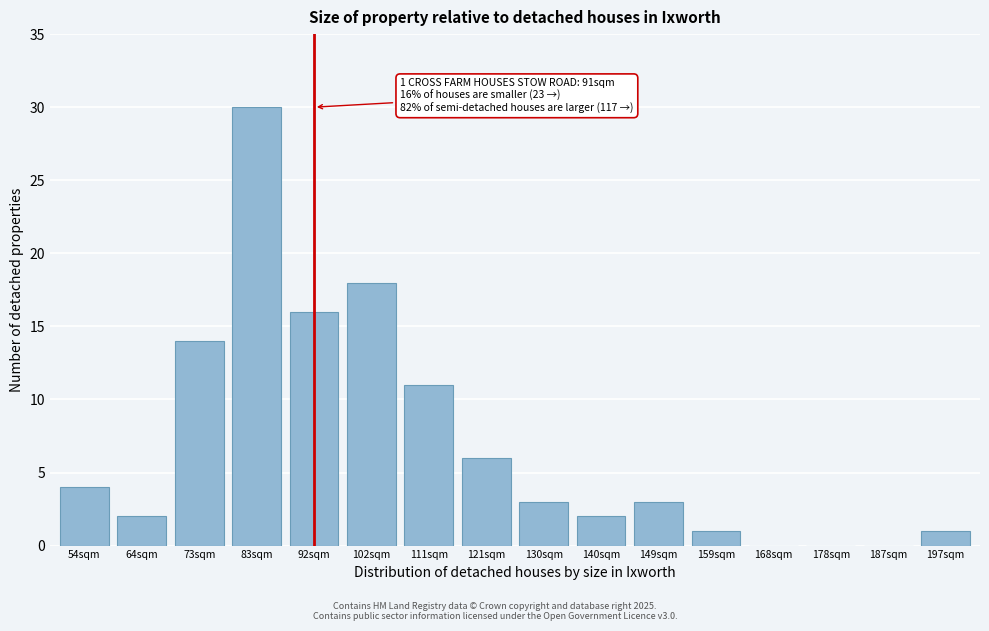

Reading left to right, transcribe all the data shown in this chart.

54sqm=4	64sqm=2	73sqm=14	83sqm=30	92sqm=16	102sqm=18	111sqm=11	121sqm=6	130sqm=3	140sqm=2	149sqm=3	159sqm=1	168sqm=0	178sqm=0	187sqm=0	197sqm=1